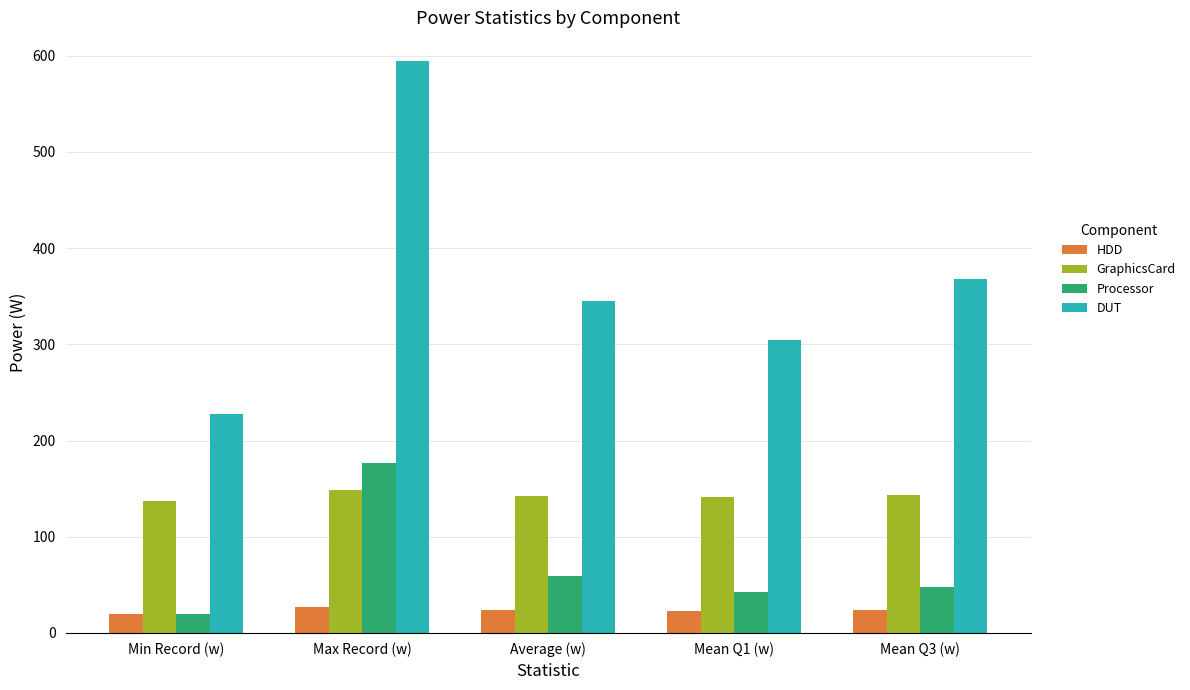

Where does the DUT series first go above 344?

Max Record (w)